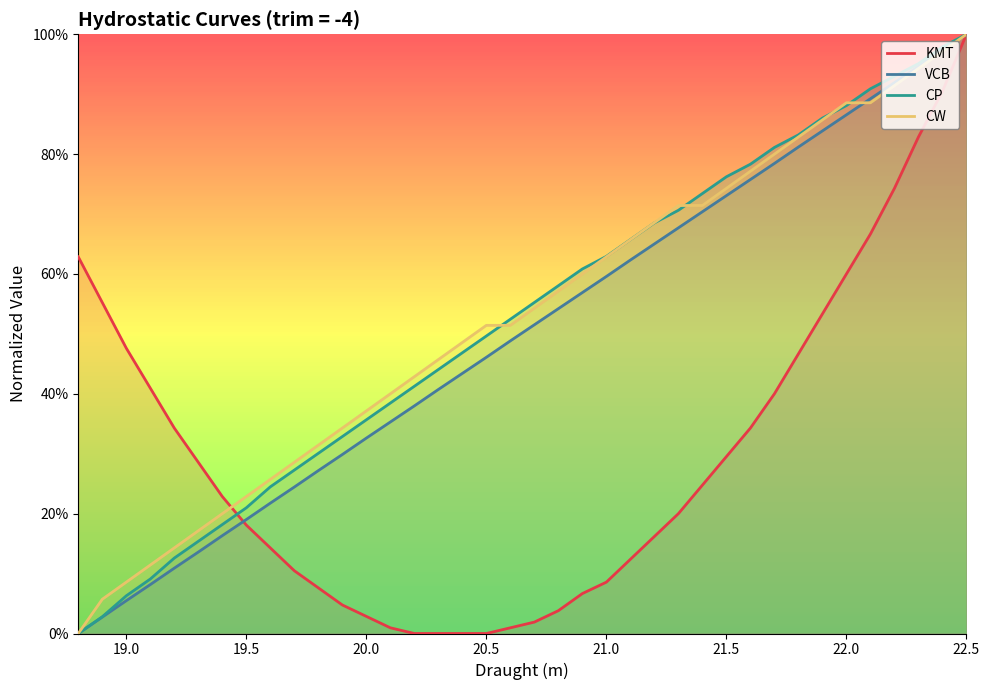

True or false: VCB has a value of 0.4 at 29.

False